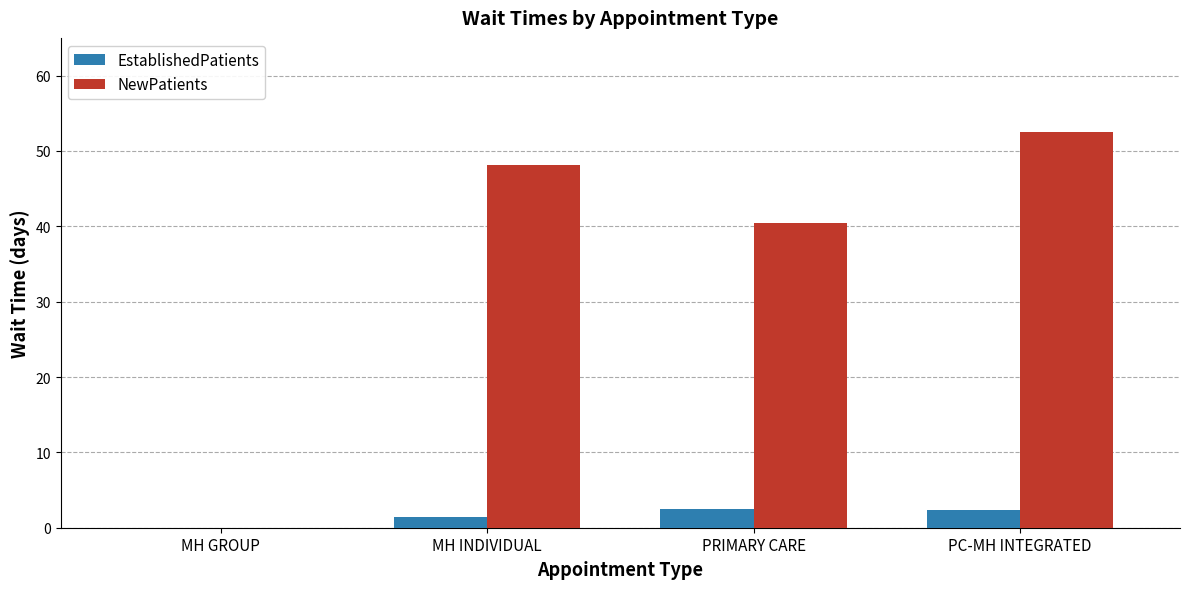

How many values in EstablishedPatients are above zero?

3